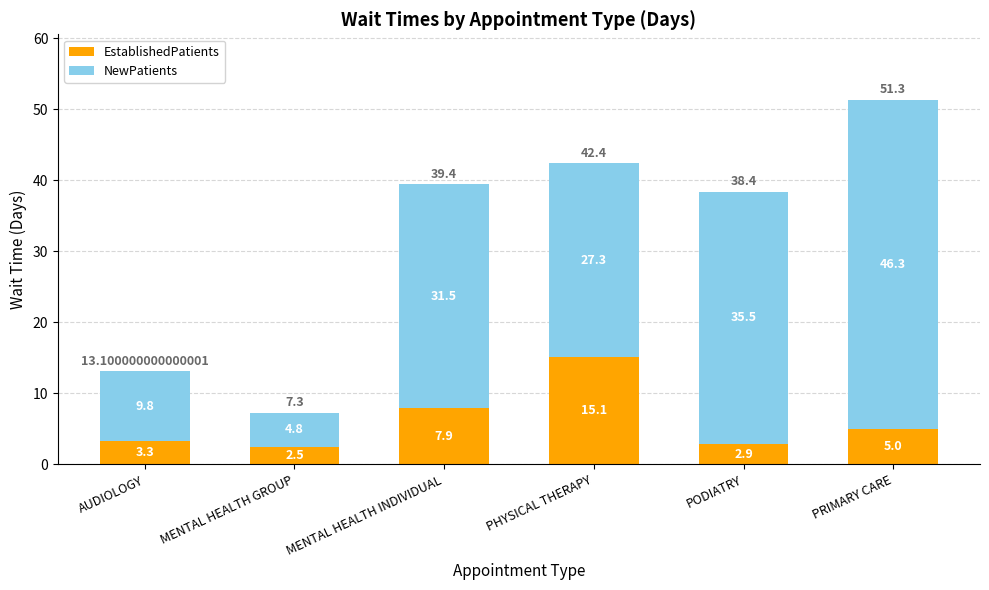

List the labels in order of EstablishedPatients value, largest first.

PHYSICAL THERAPY, MENTAL HEALTH INDIVIDUAL, PRIMARY CARE, AUDIOLOGY, PODIATRY, MENTAL HEALTH GROUP